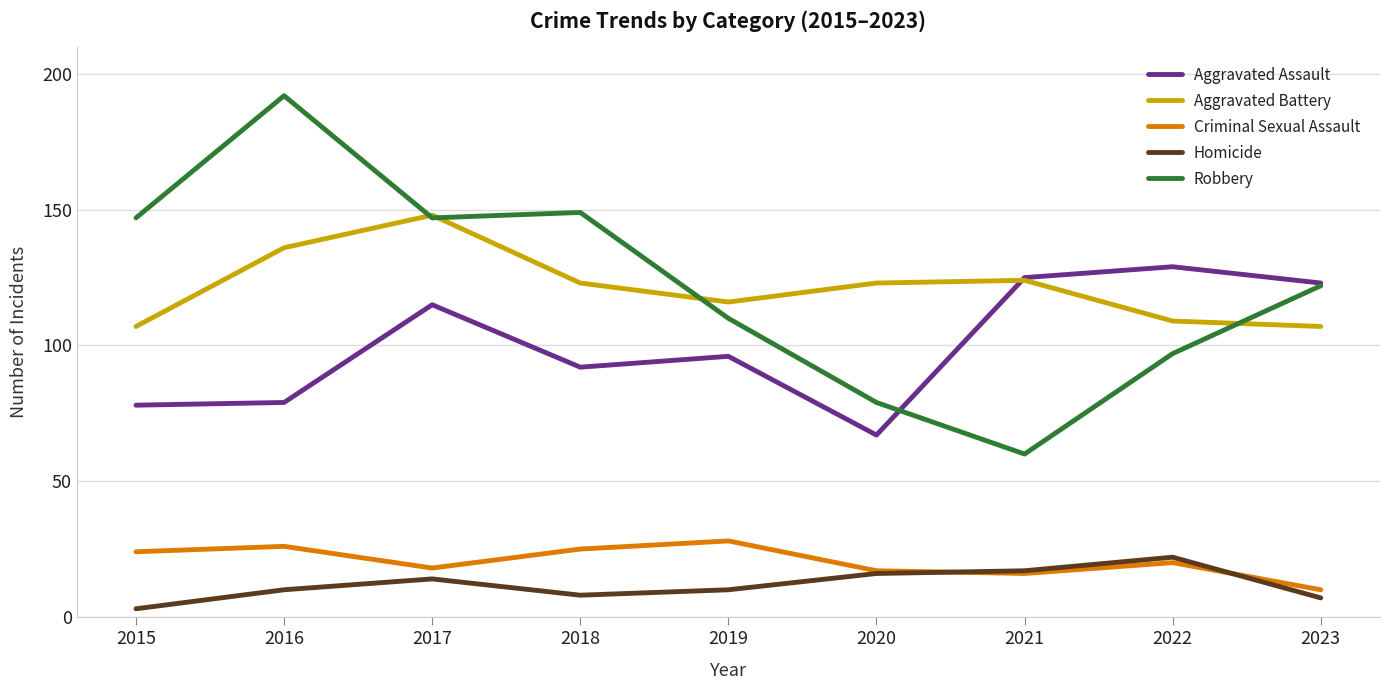

What is the sum of all Aggravated Battery values?

1093